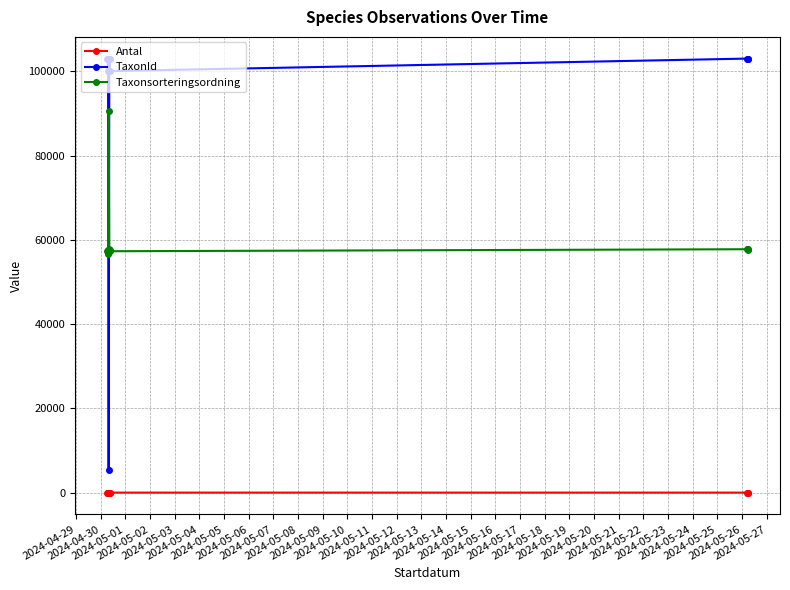

Is the value of Taxonsorteringsordning at 2024-04-29 greater than the value of Antal at 2024-05-03?

Yes